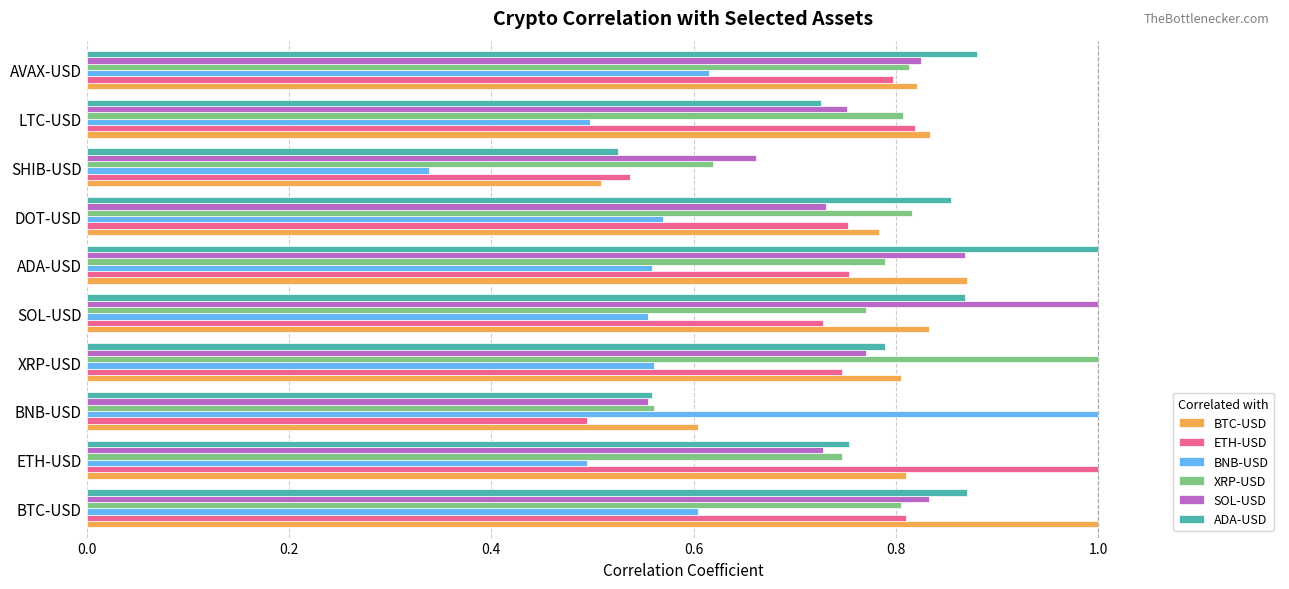

At how many categories does at least one series exceed 0?

10